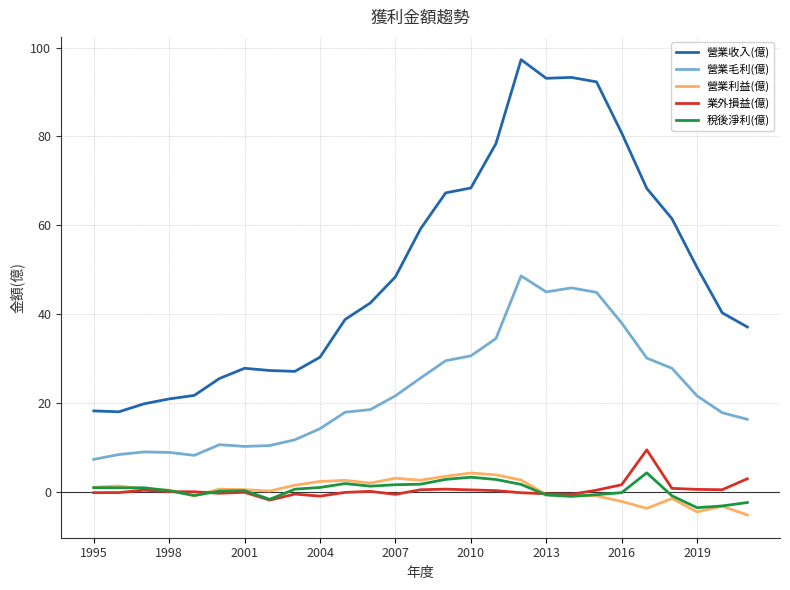

How many categories are shown in the chart?

27